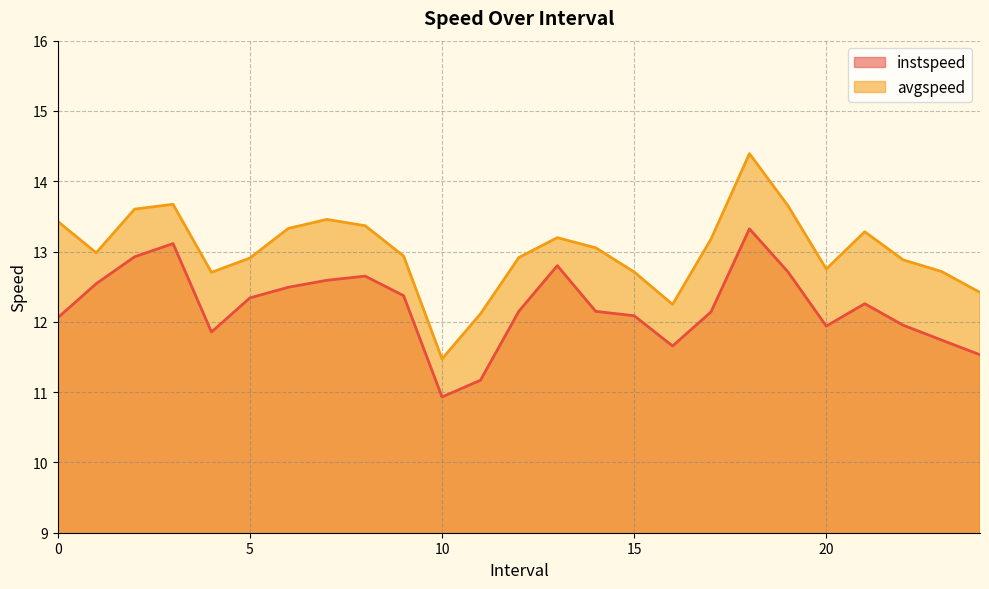

What is the sum of the instspeed values at 20 and 12?

24.1